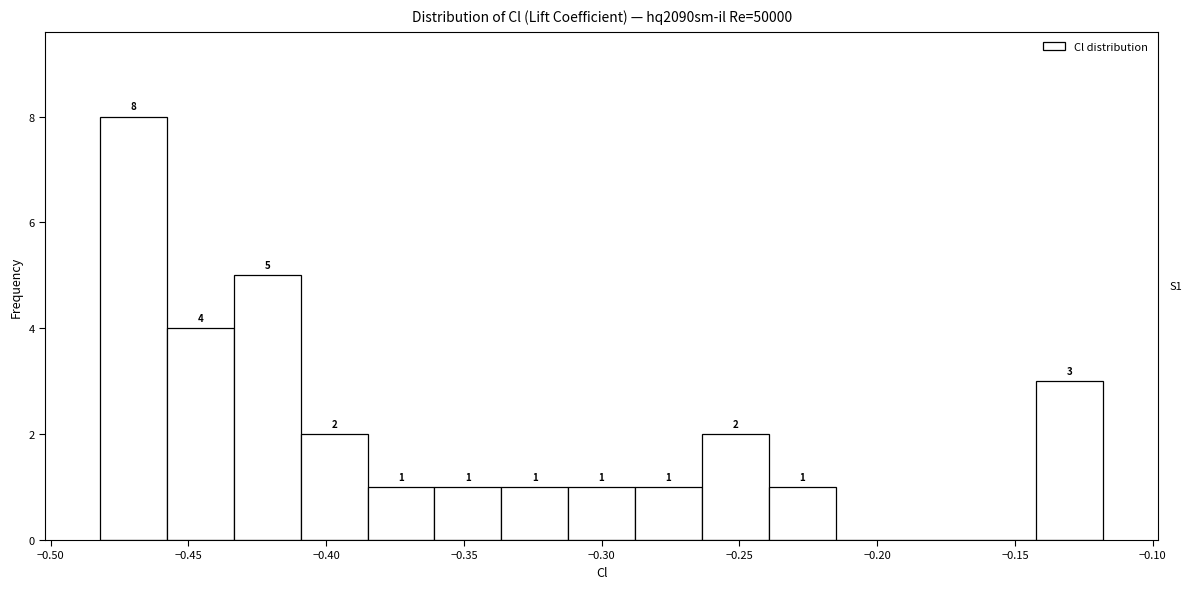

Which range on the x-axis has the tallest bar?

-0.480 to -0.460